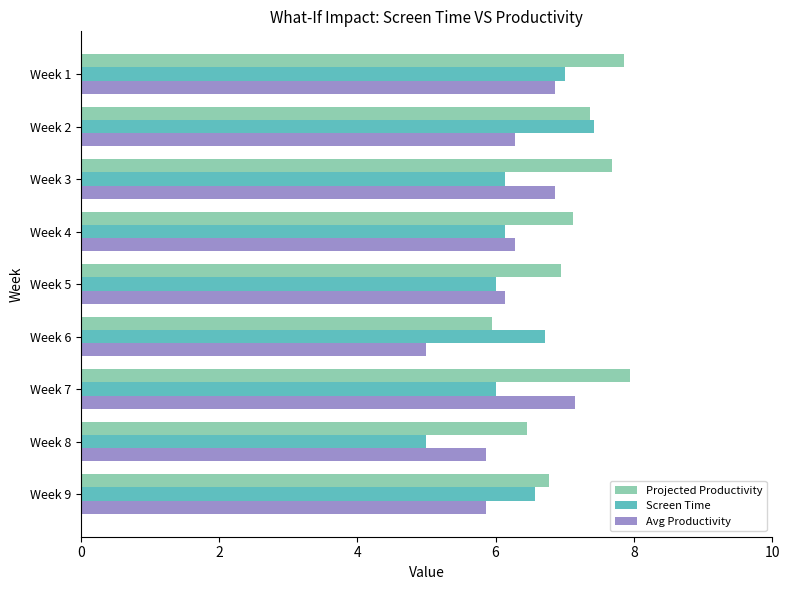

How many values in the Avg Productivity series are below 6?

3